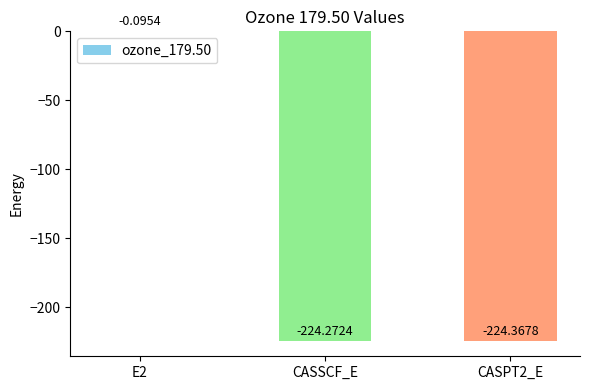

What is the sum of the values at CASPT2_E and E2?

-224.5